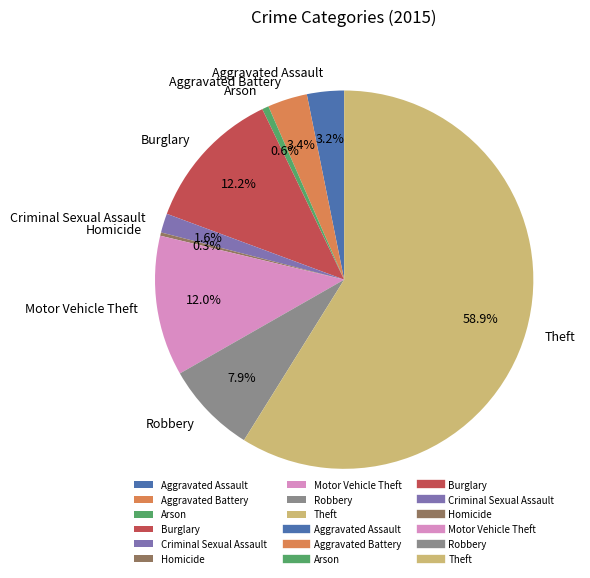

True or false: Arson accounts for 1% of the total.

True